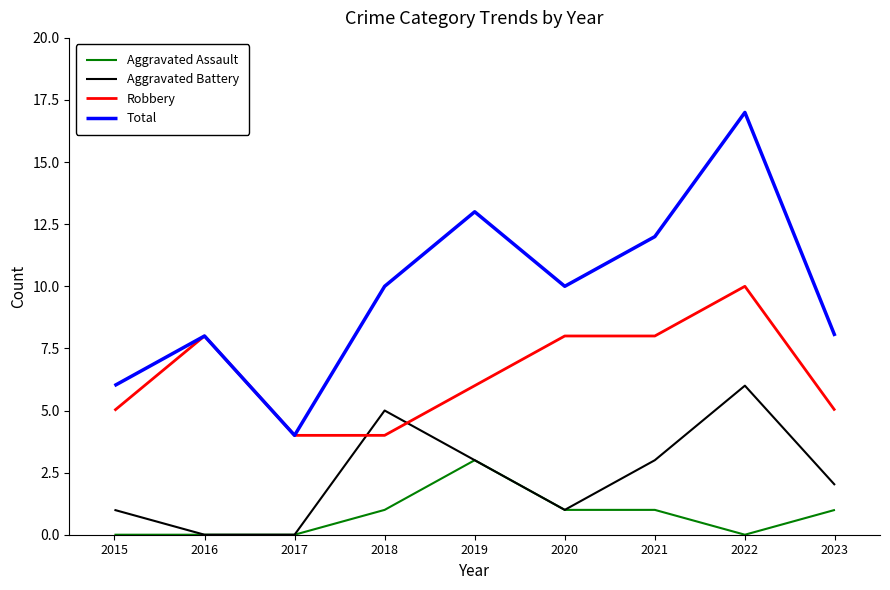

Rank the series by their maximum value, from lowest to highest.

Aggravated Assault, Aggravated Battery, Robbery, Total